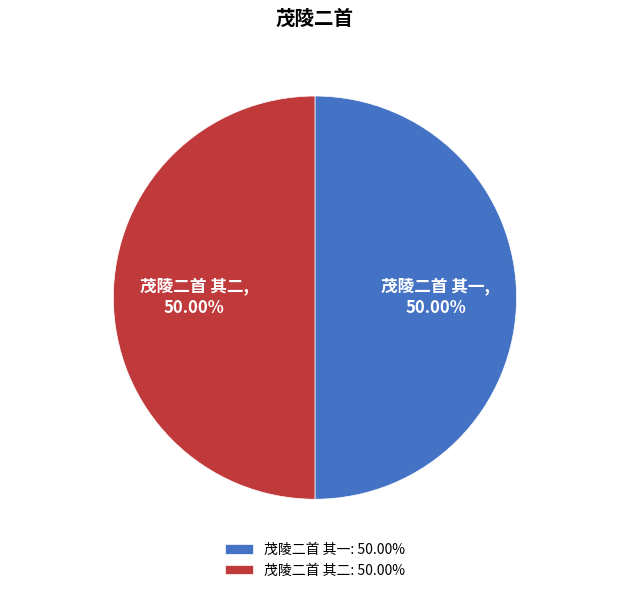

True or false: 茂陵二首 其一 accounts for 62% of the total.

False